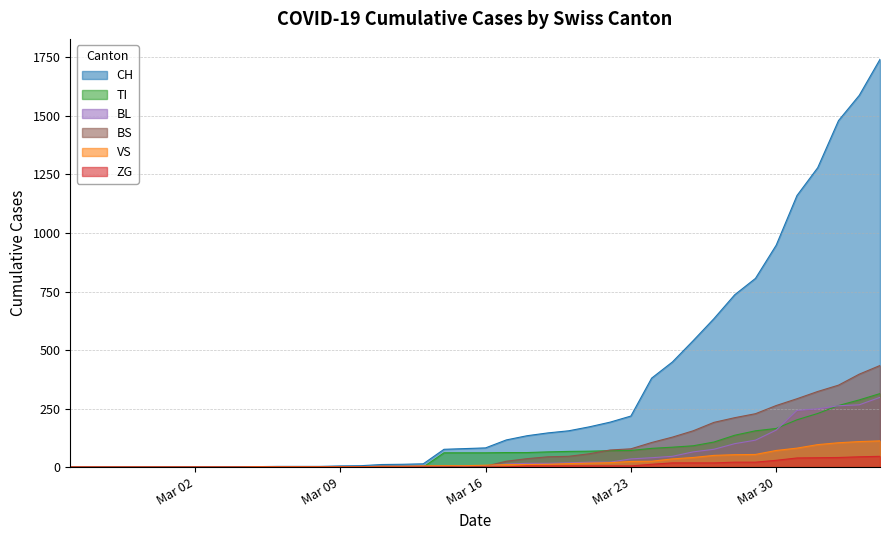

Is it true that VS equals 11 at 2020-03-18?

True